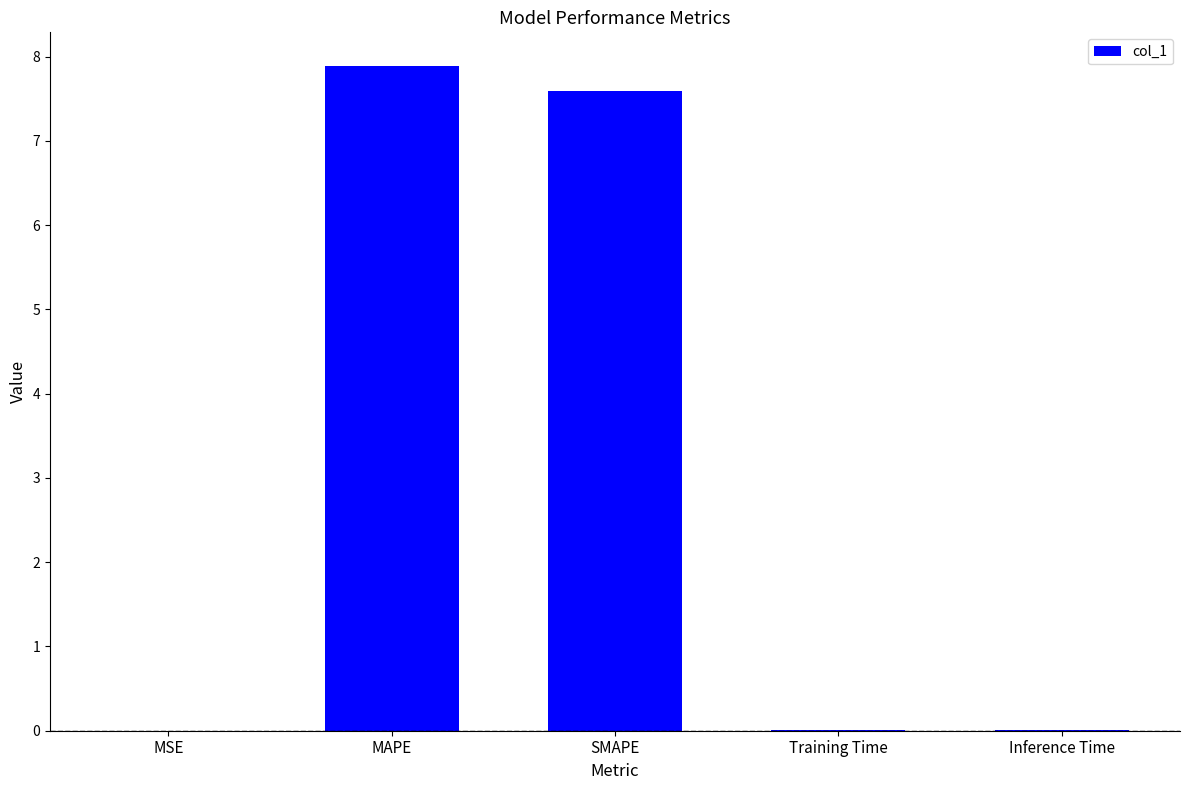

The chart shows a value of 5.5 at MAPE. True or false?

False